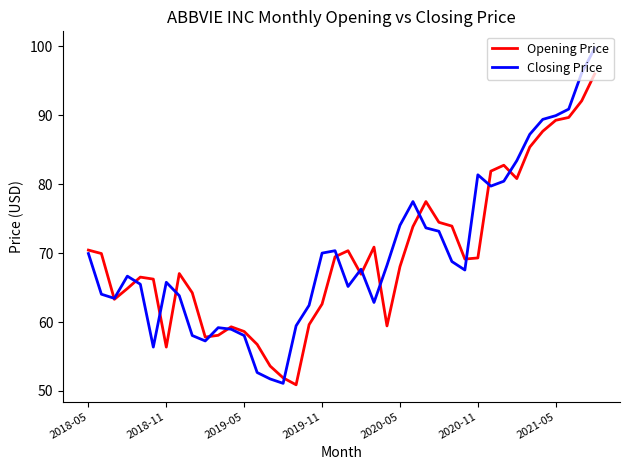

Rank the series by their maximum value, from lowest to highest.

Opening Price, Closing Price